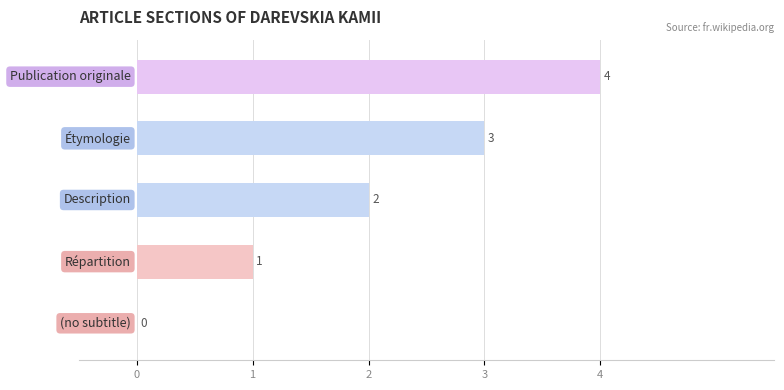

What is the maximum value shown in the chart?

4